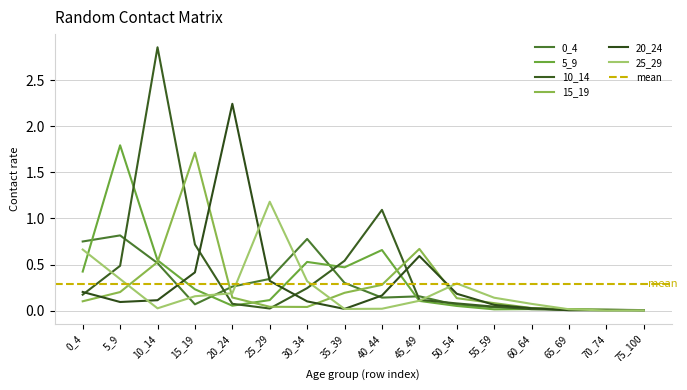

The value of 10_14 at 30_34 is 0.2. True or false?

True